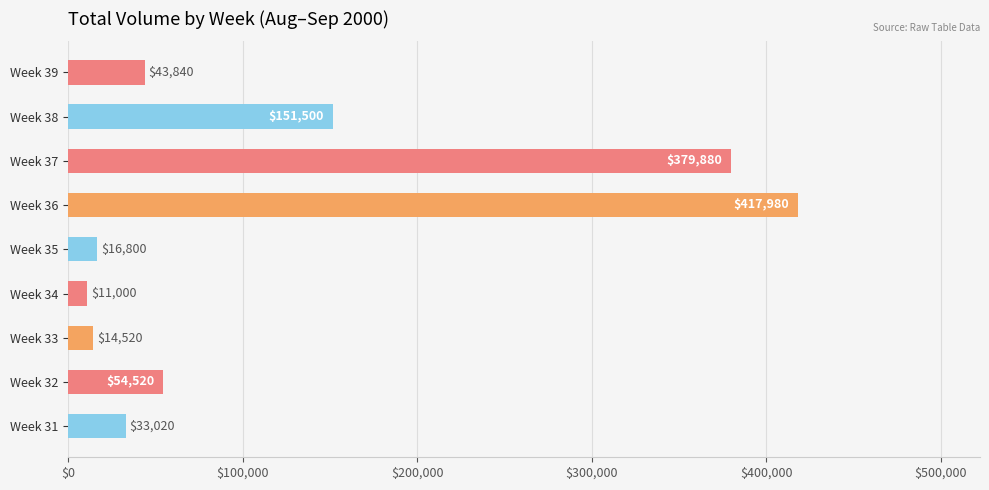

Count the number of categories in the chart.

9